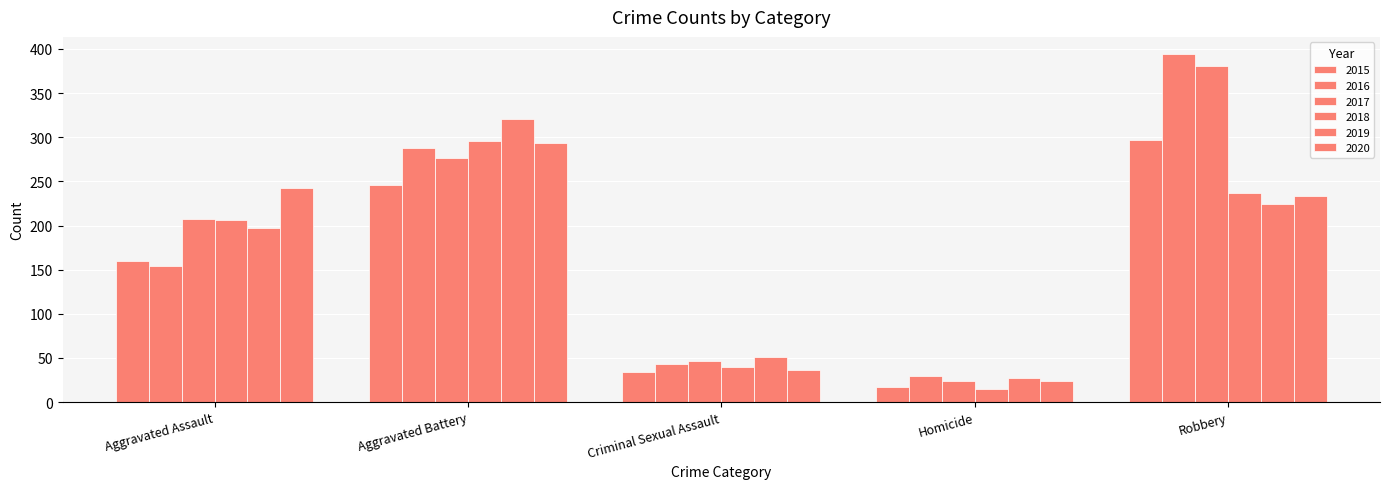

Which series has the largest range (max minus min)?

2016